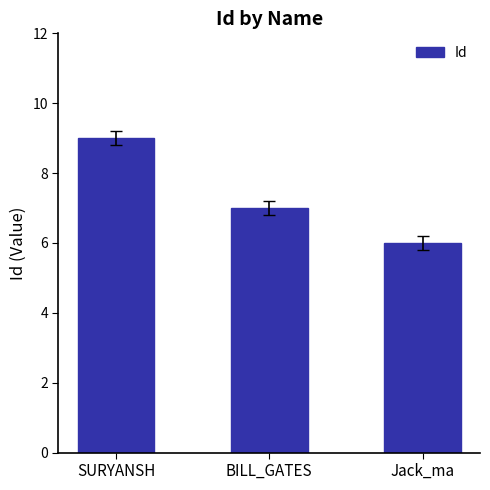

Rank the categories by value from lowest to highest.

Jack_ma, BILL_GATES, SURYANSH